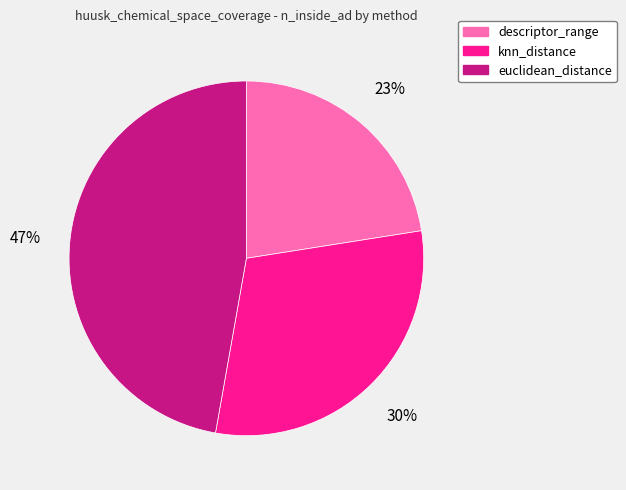

Is there a majority slice in this chart?

No